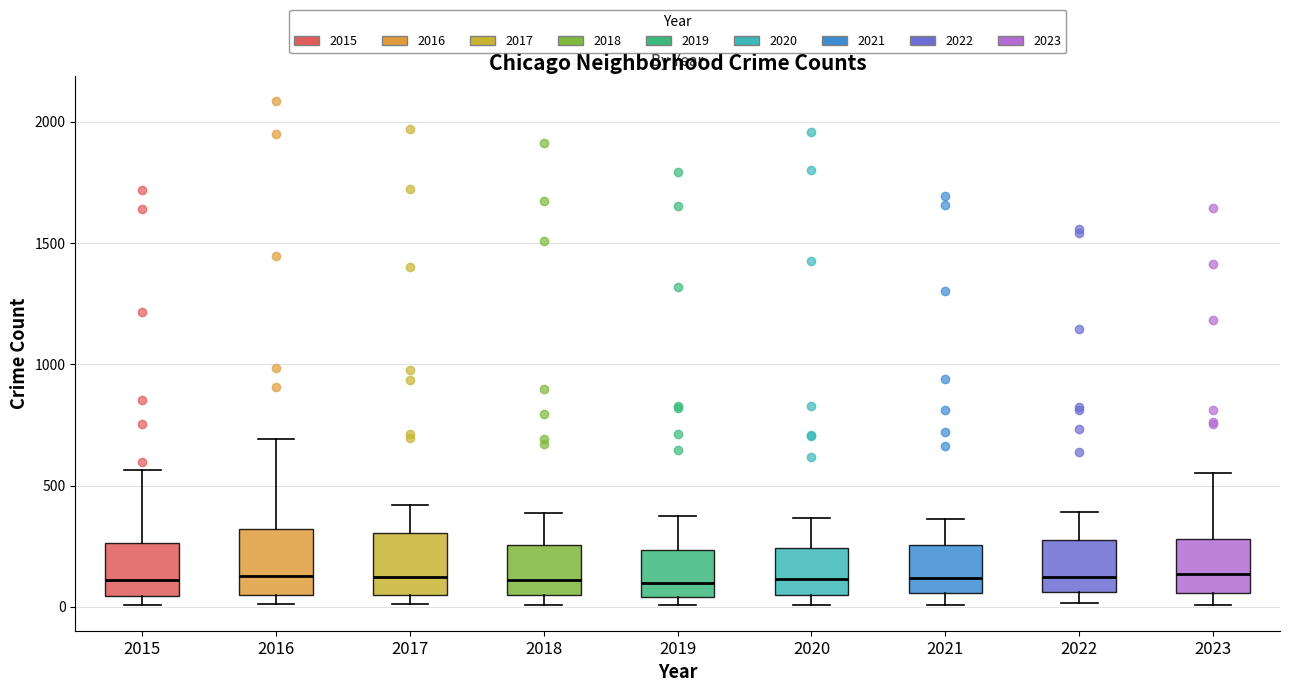

Where does the median line of the box at x = 2021 sit on the y-axis? The values are not printed on the chart, so give them approximately, as read against the axis.

100